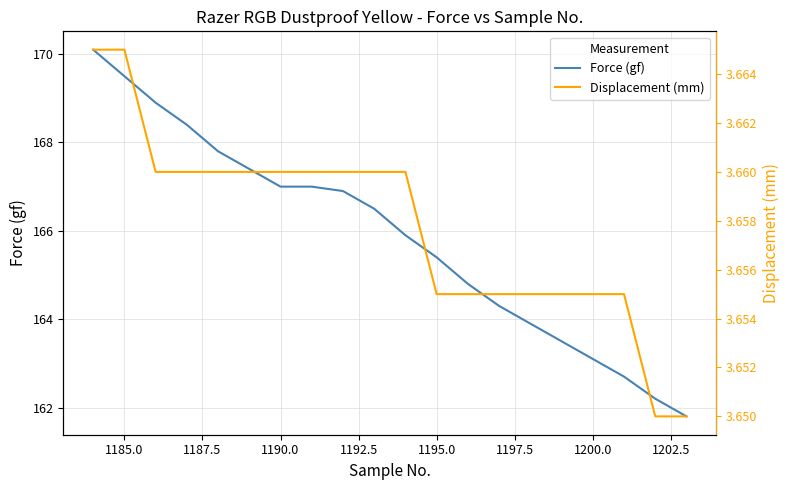

Which series has the widest spread of values?

Force (gf)